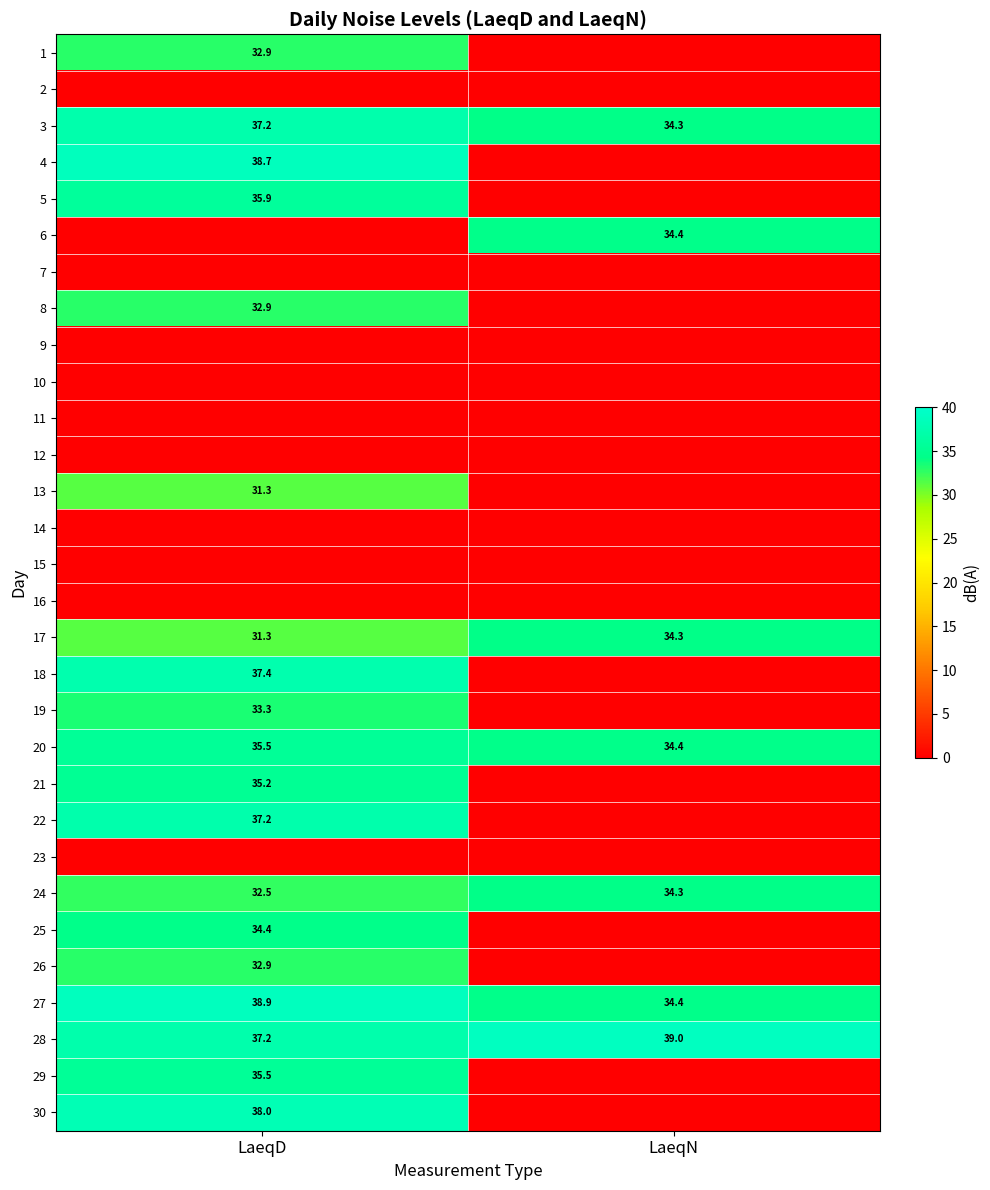

Is the value of 30 at LaeqD greater than the value of 4 at LaeqD?

No